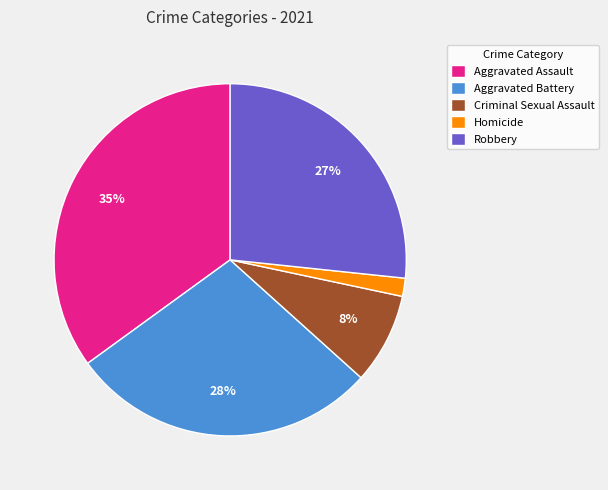

Rank the categories by value from highest to lowest.

Aggravated Assault, Aggravated Battery, Robbery, Criminal Sexual Assault, Homicide